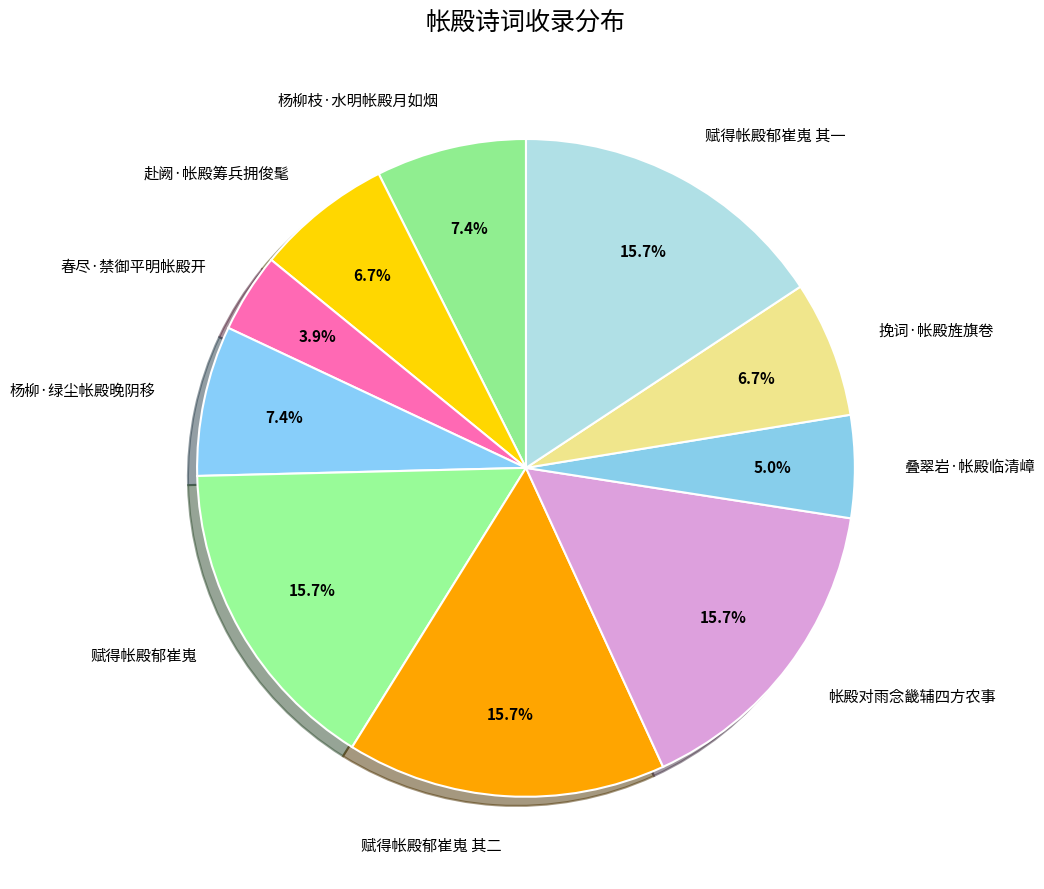

True or false: 赋得帐殿郁崔嵬 其二 accounts for 16% of the total.

True